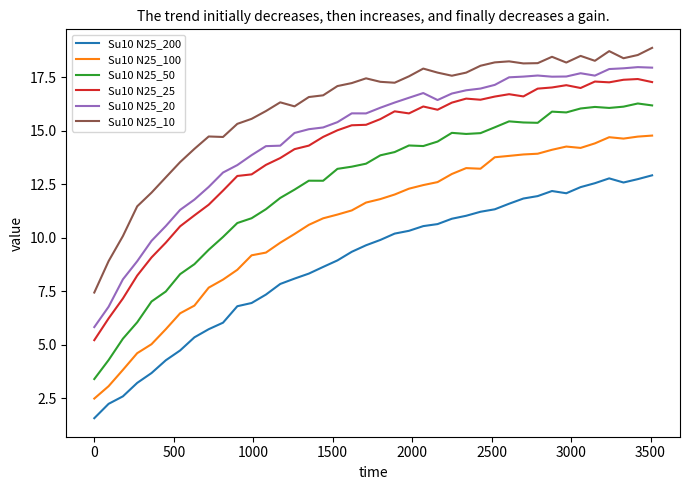

True or false: Su10 N25_25 and Su10 N25_50 intersect in this chart.

False